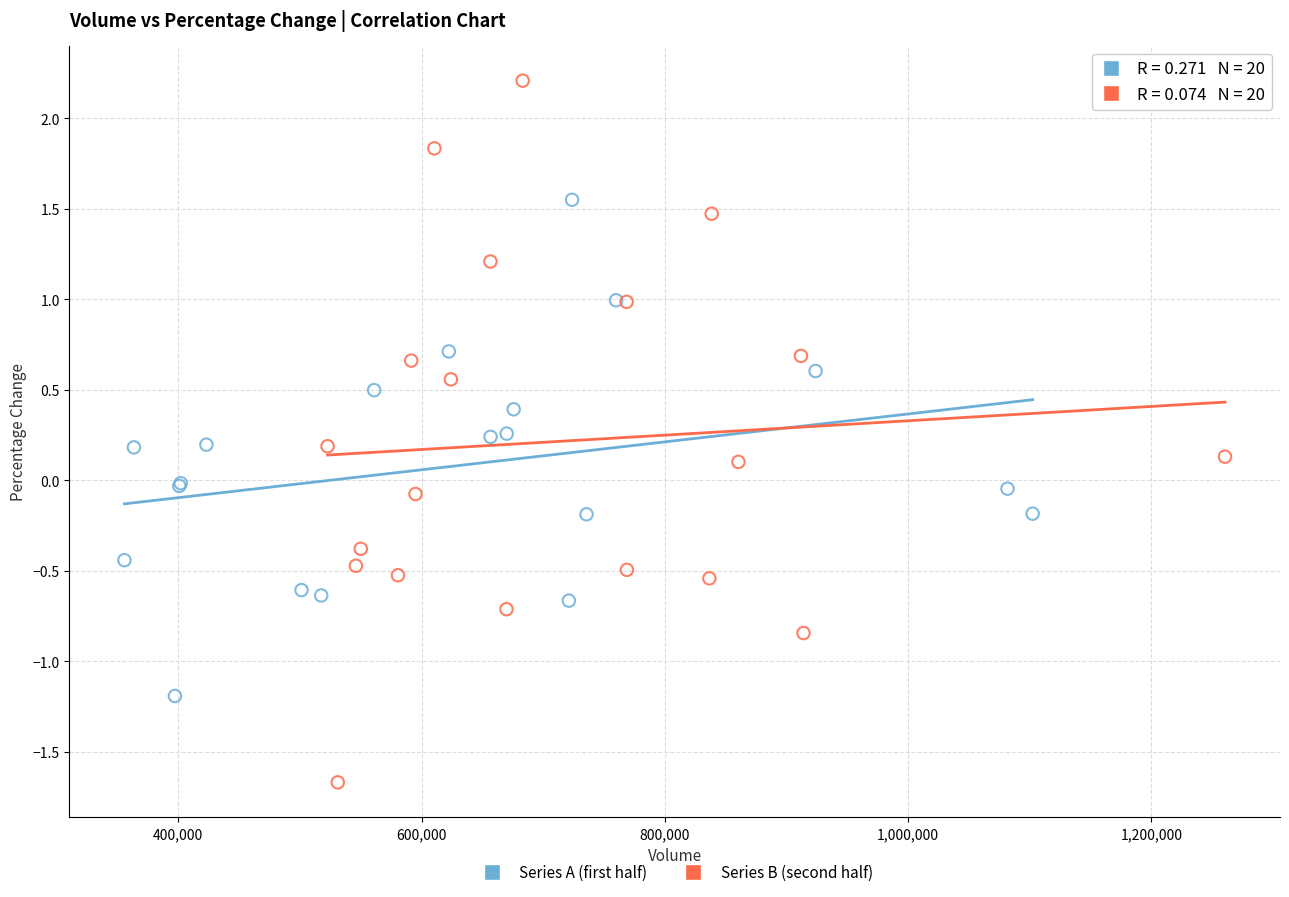

Which series reaches the minimum Y coordinate?

Series B (second half)